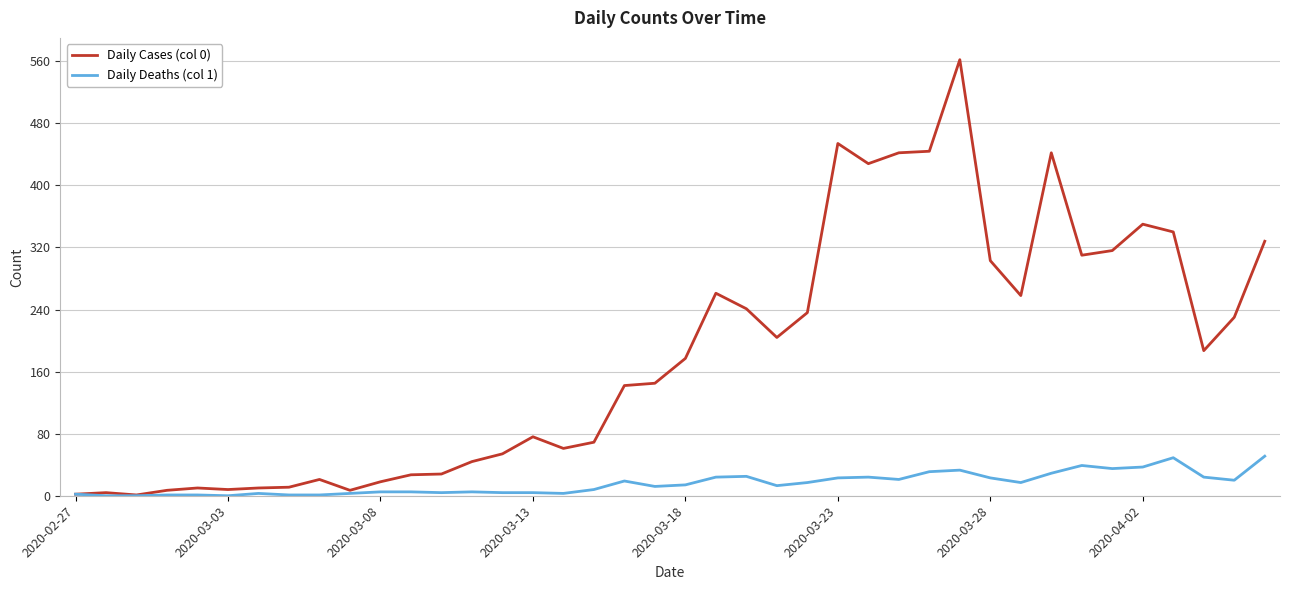

True or false: Daily Deaths (col 1) has more than 0 interior local peaks.

True